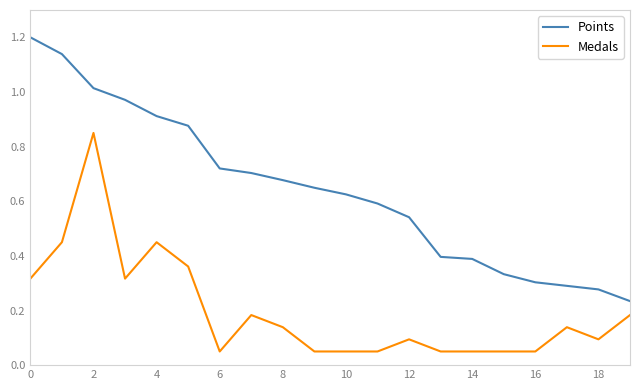

What is the maximum value shown in the chart?

1.2